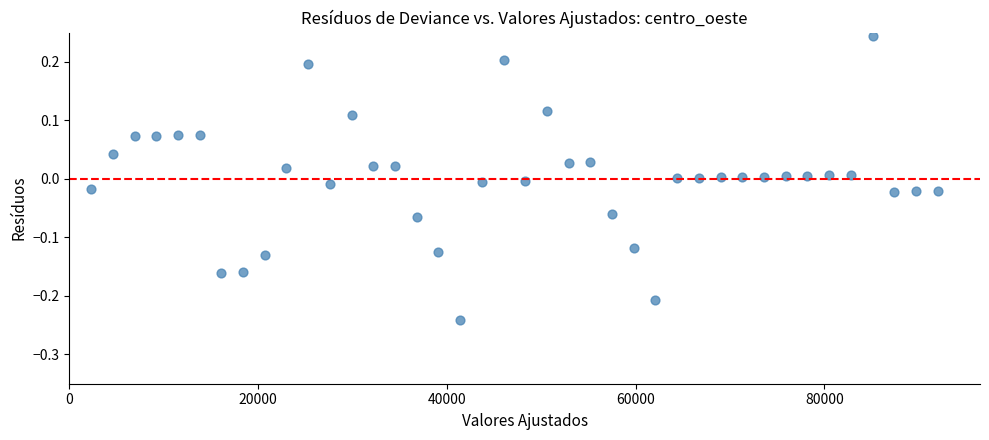

What is the range of Y values (max minus min)?

0.5